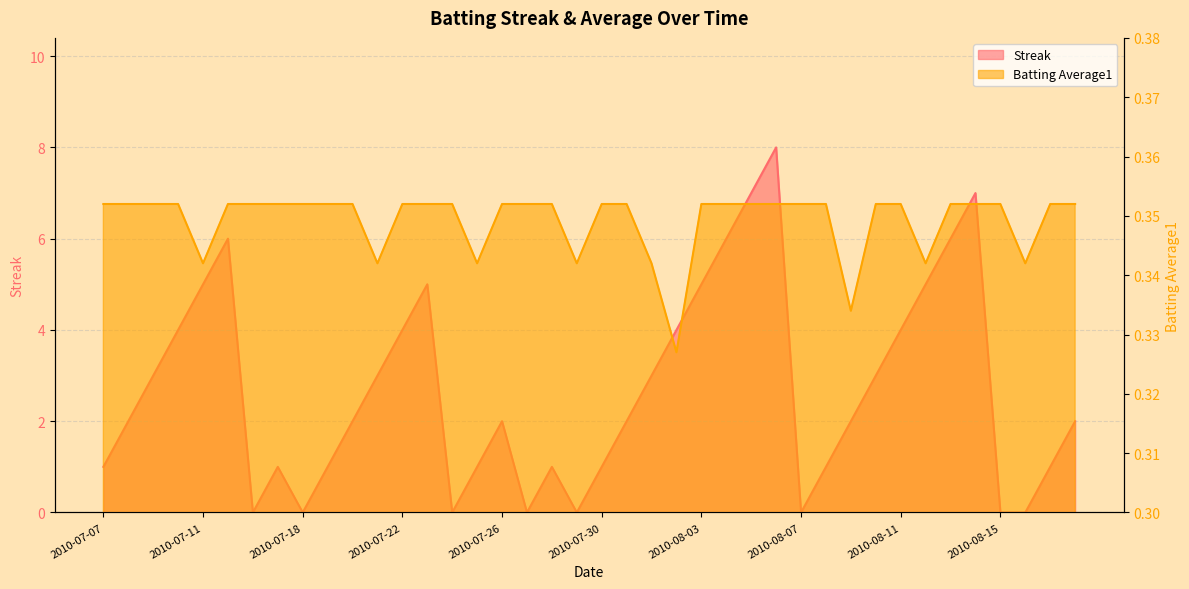

What is the lowest value of the Batting Average1 series?

0.3